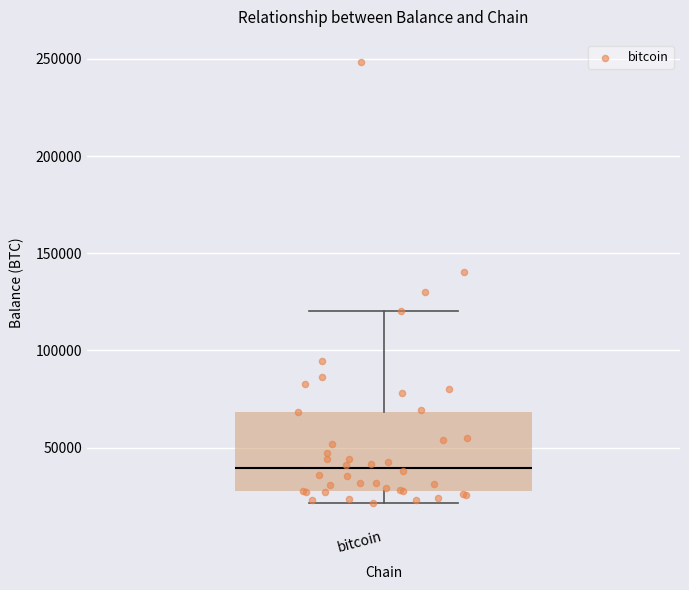

Where does the median line of the box for bitcoin sit on the y-axis? The values are not printed on the chart, so give them approximately, as read against the axis.

40000